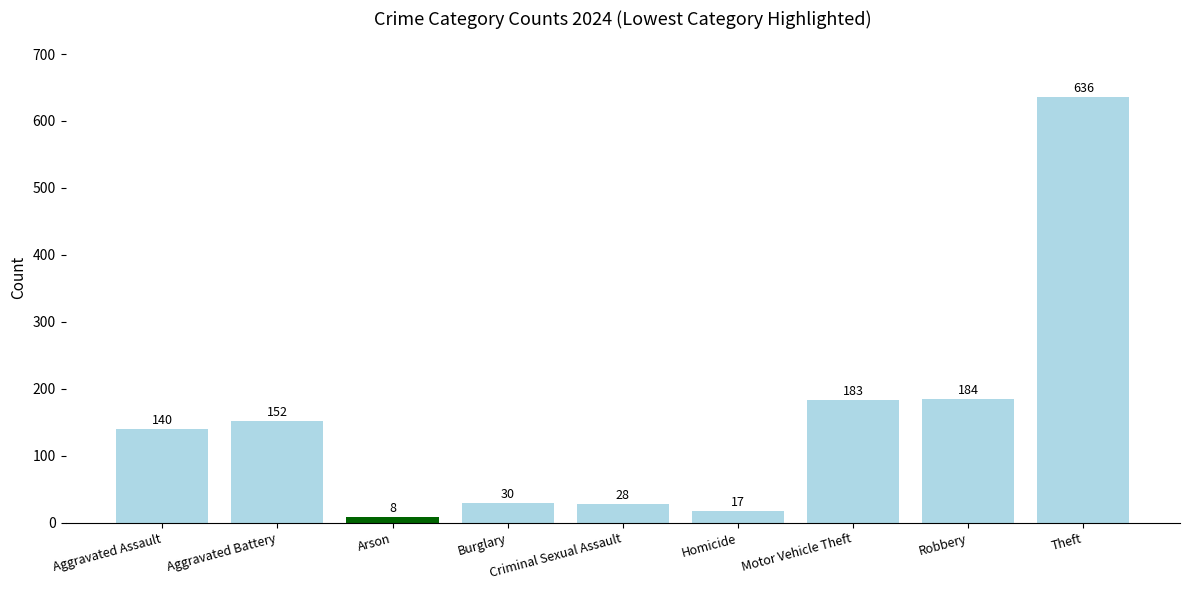

What is the difference between the values at Arson and Theft?

628